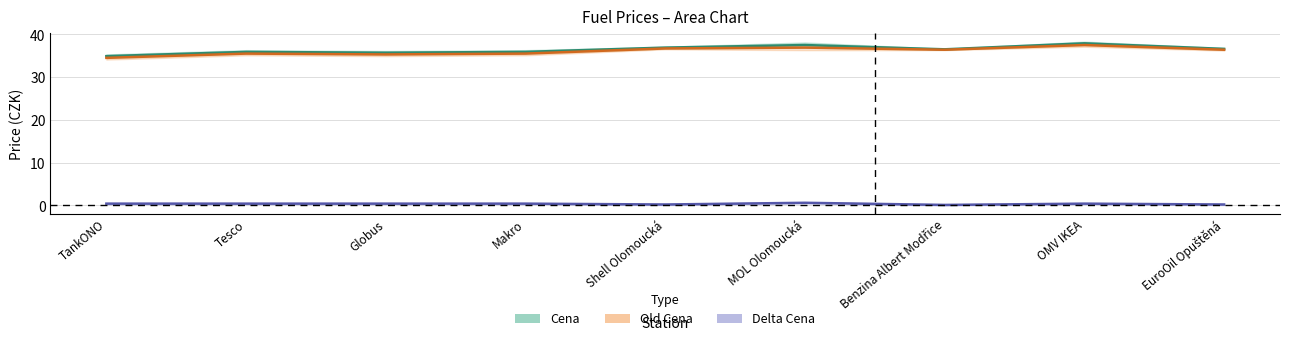

Reading left to right, transcribe all the data shown in this chart.

Cena: TankONO=34.9	Tesco=35.9	Globus=35.7	Makro=35.9	Shell Olomoucká=36.9	MOL Olomoucká=37.5	Benzina Albert Modřice=36.5	OMV IKEA=37.9	EuroOil Opuštěná=36.6
Old Cena: TankONO=34.5	Tesco=35.5	Globus=35.3	Makro=35.5	Shell Olomoucká=36.7	MOL Olomoucká=36.9	Benzina Albert Modřice=36.4	OMV IKEA=37.5	EuroOil Opuštěná=36.4
Delta Cena: TankONO=0.4	Tesco=0.4	Globus=0.4	Makro=0.4	Shell Olomoucká=0.2	MOL Olomoucká=0.6	Benzina Albert Modřice=0.1	OMV IKEA=0.4	EuroOil Opuštěná=0.2